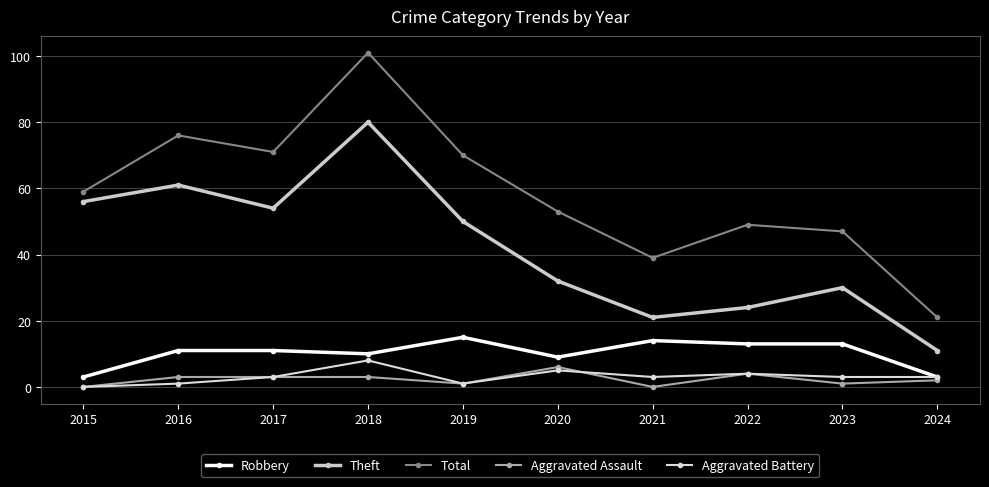

True or false: Aggravated Assault and Theft cross at least once.

False